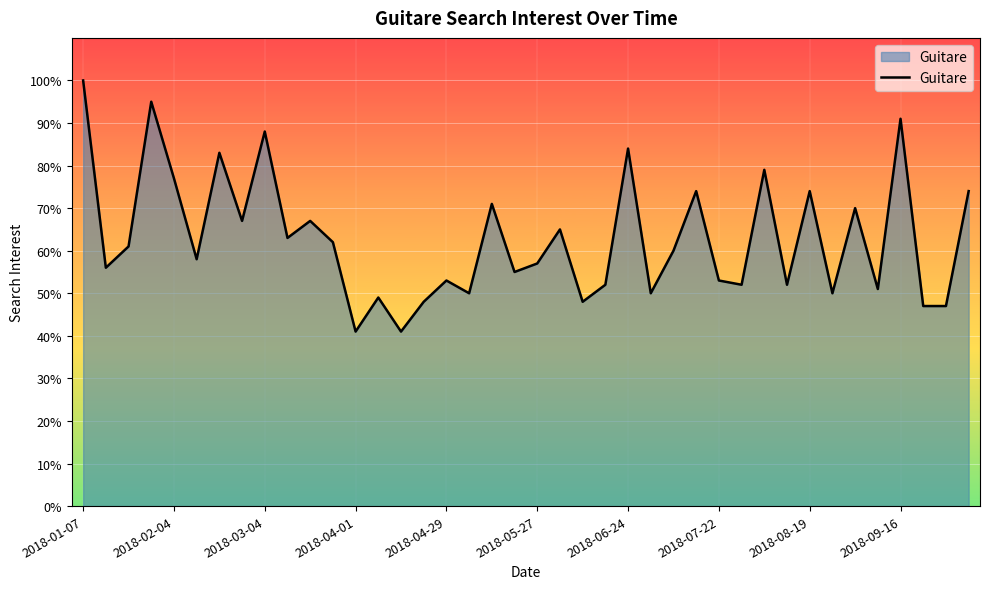

What is the smallest value displayed?

41